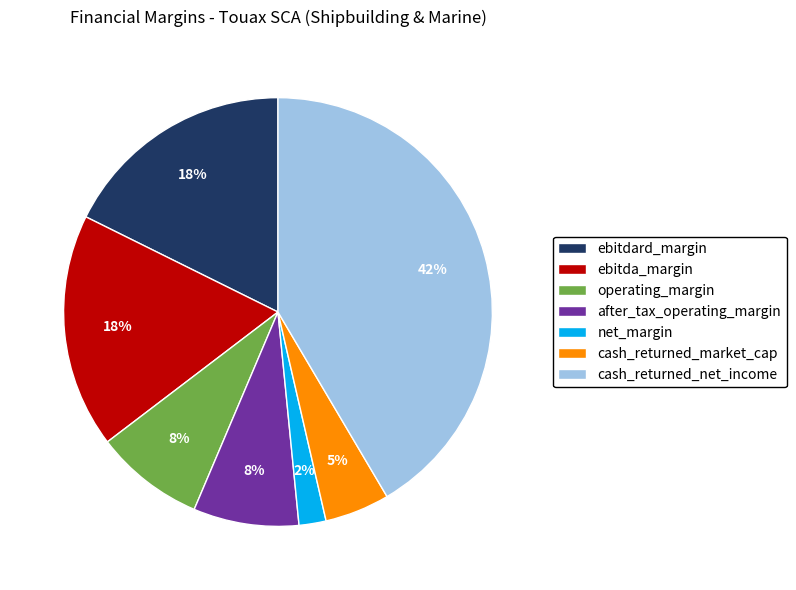

Which slice is the smallest?

net_margin